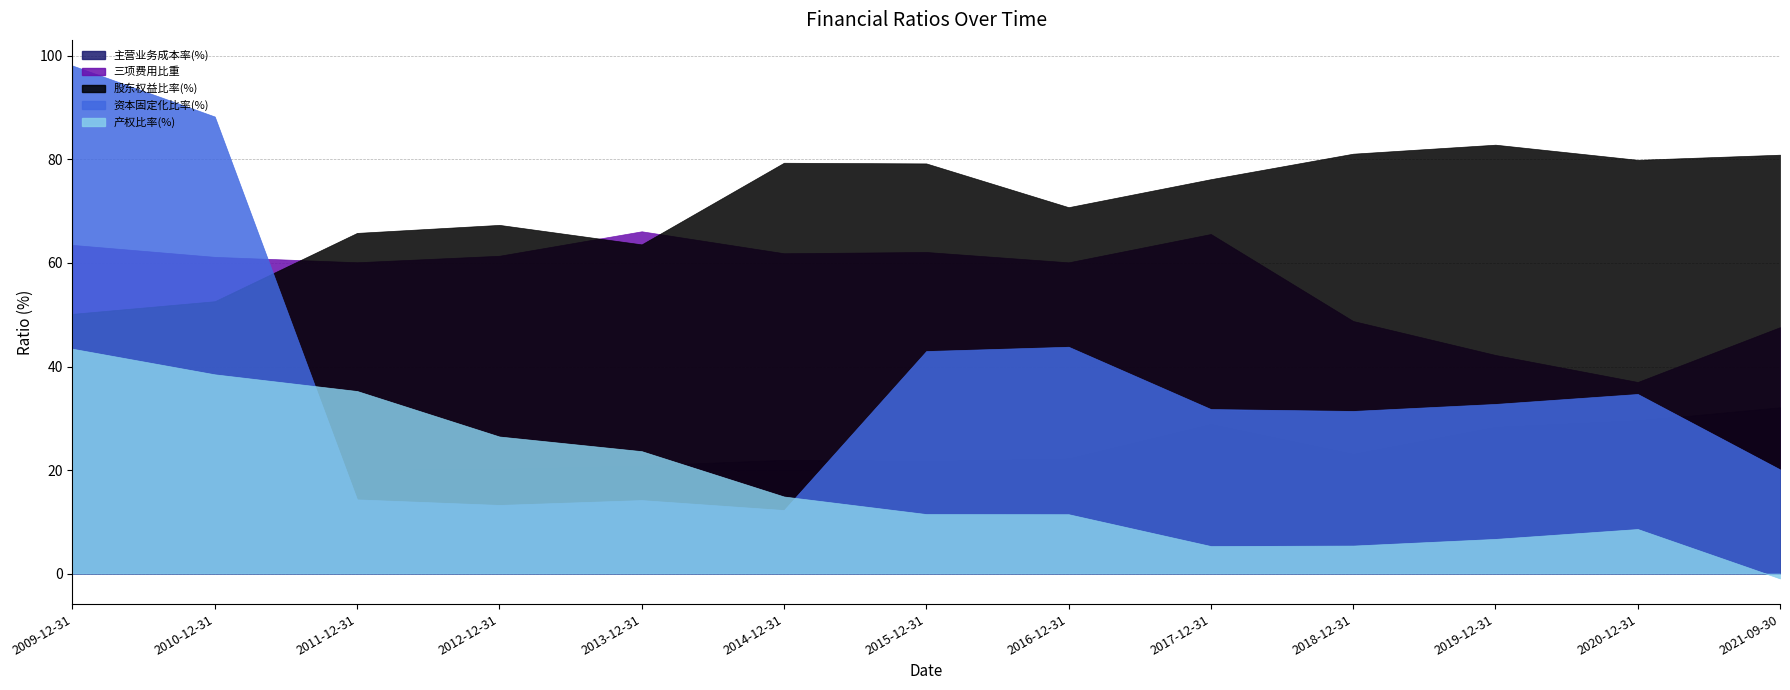

True or false: 资本固定化比率(%) and 产权比率(%) intersect in this chart.

True